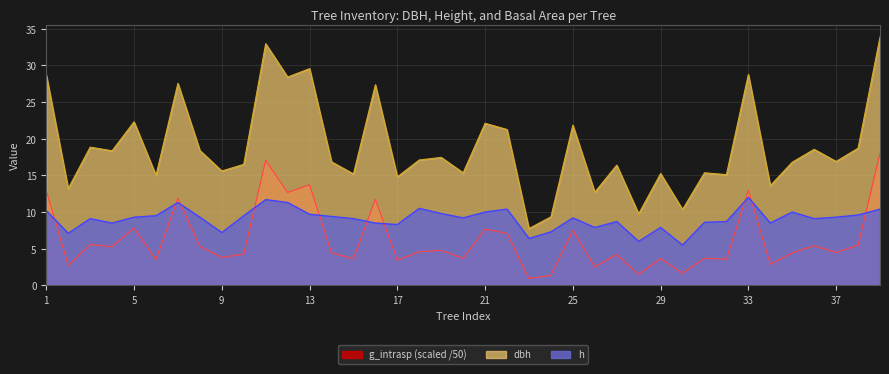

Count the number of data series in this chart.

3